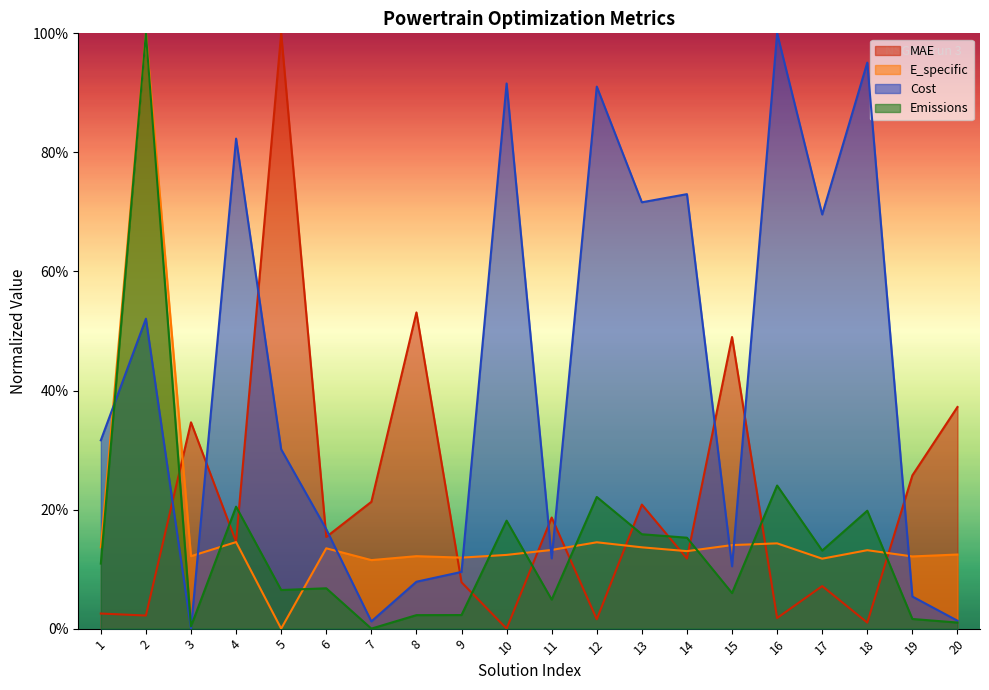

Which label corresponds to the smallest value in the chart?

10